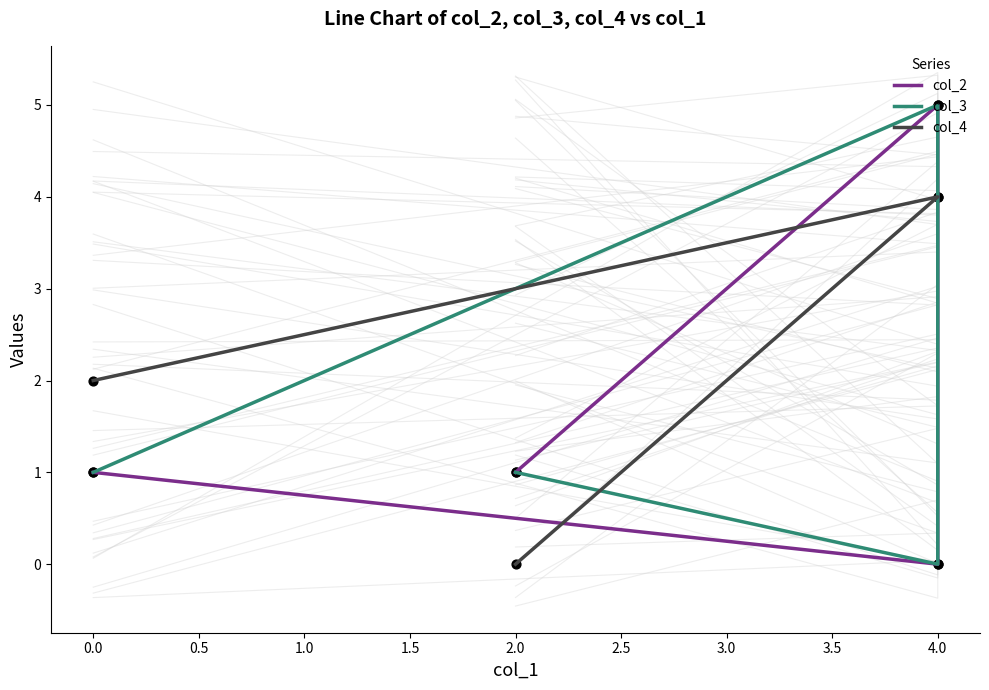

Which series reaches the maximum Y coordinate?

col_2